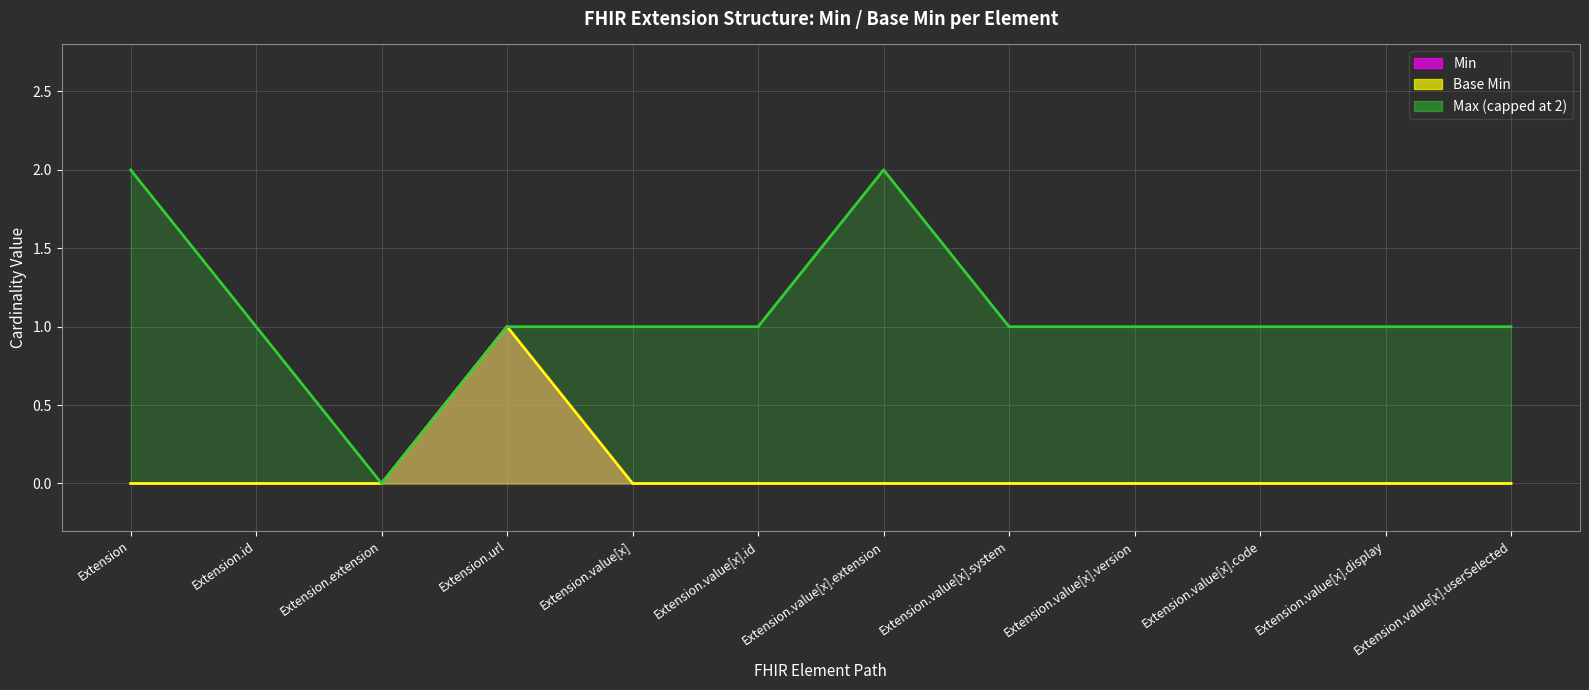

Between Extension.value[x].system and Extension.url, which is larger?

Extension.url